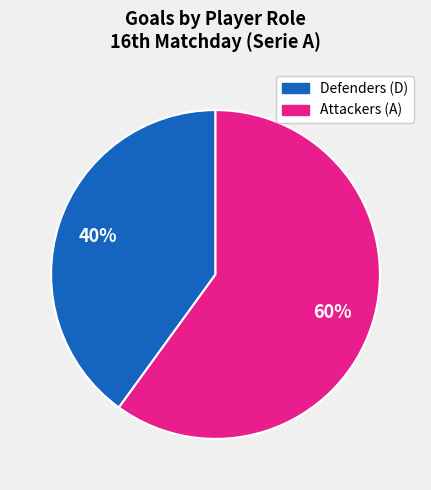

To the nearest percent, what is the difference between the largest and smallest slice percentages?

20%